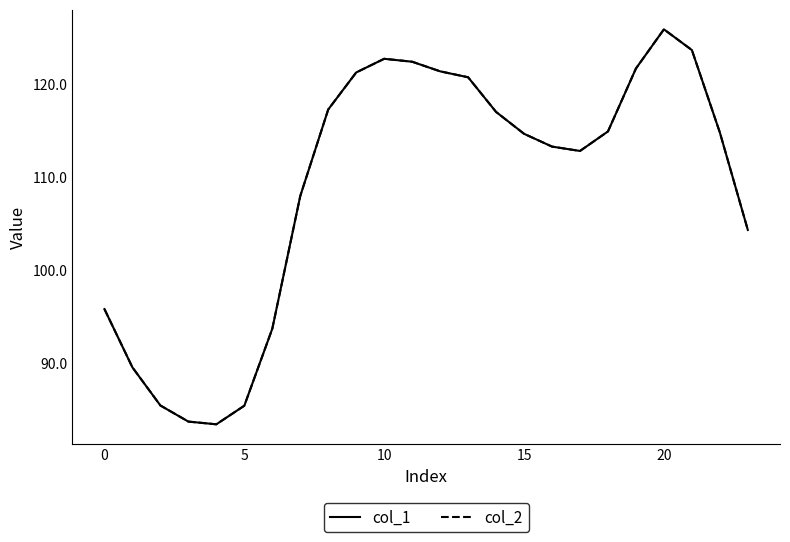

Rank the series by their maximum value, from lowest to highest.

col_1, col_2